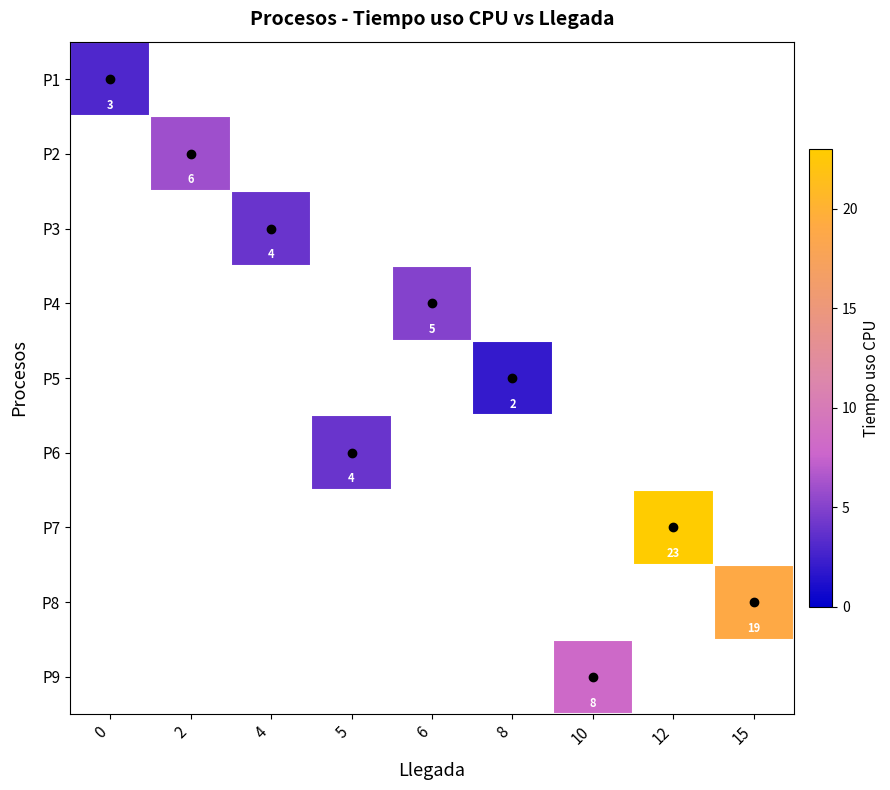

How many categories are shown in the chart?

9